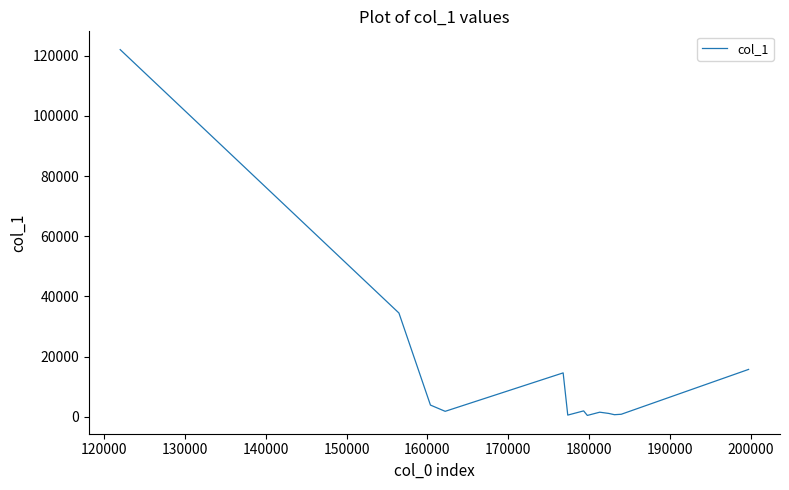

What is the greatest value displayed?

122004